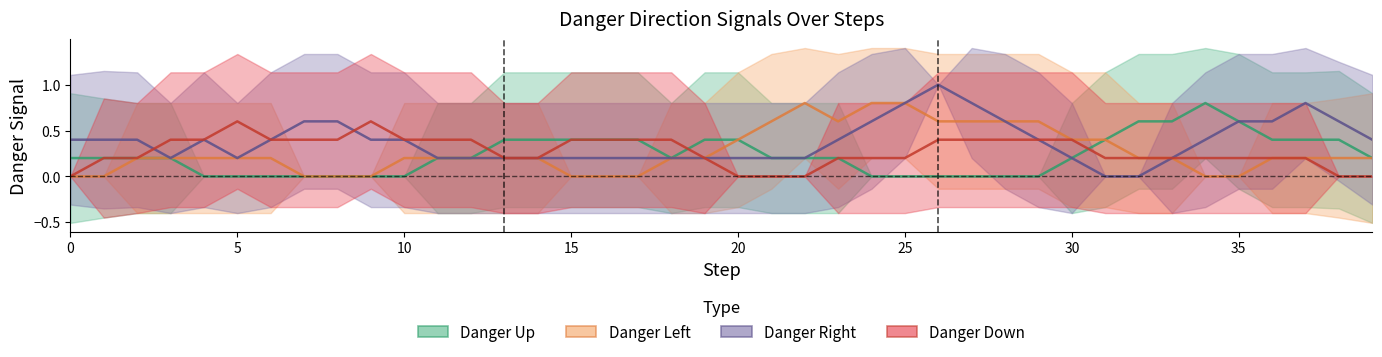

At how many categories does at least one series exceed 0?

40